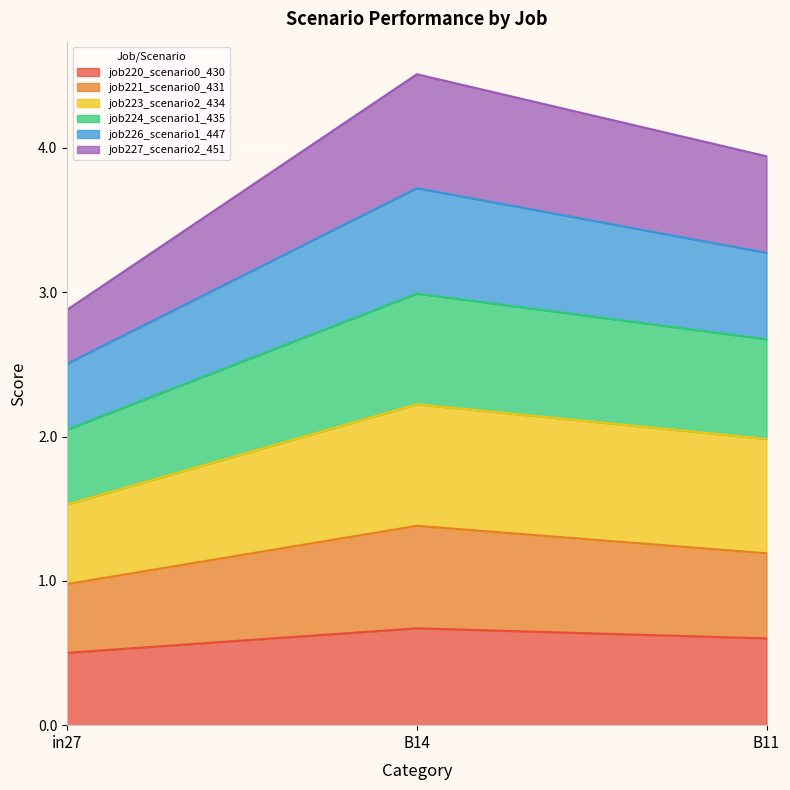

What is the label of the 2nd point from the right?

B14